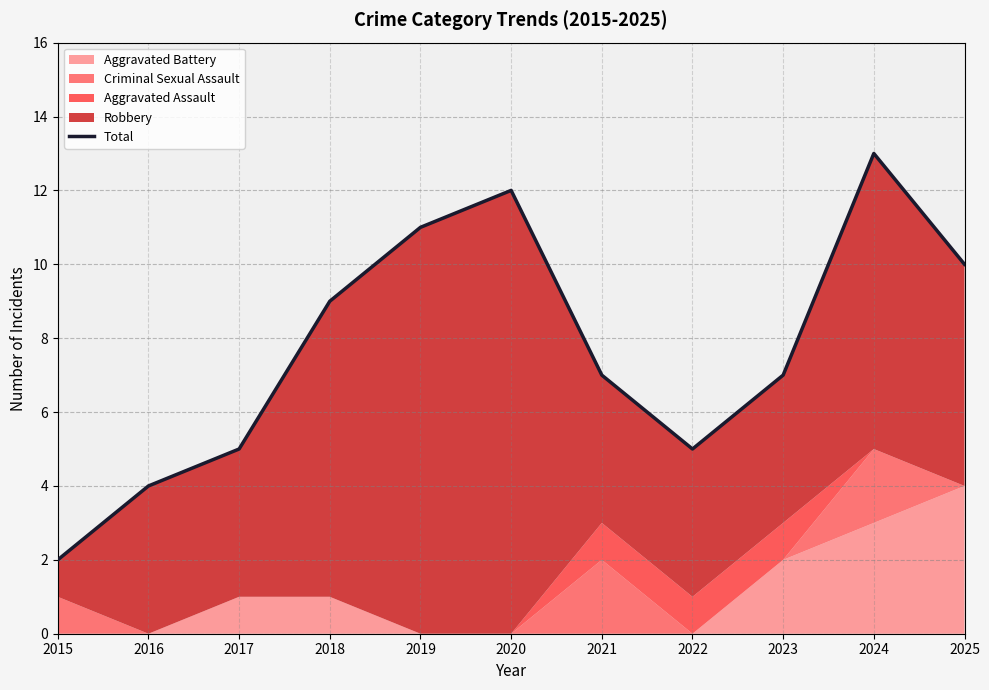

Approximately how many times larger is the value at 2022 compared to 2025?

0.5